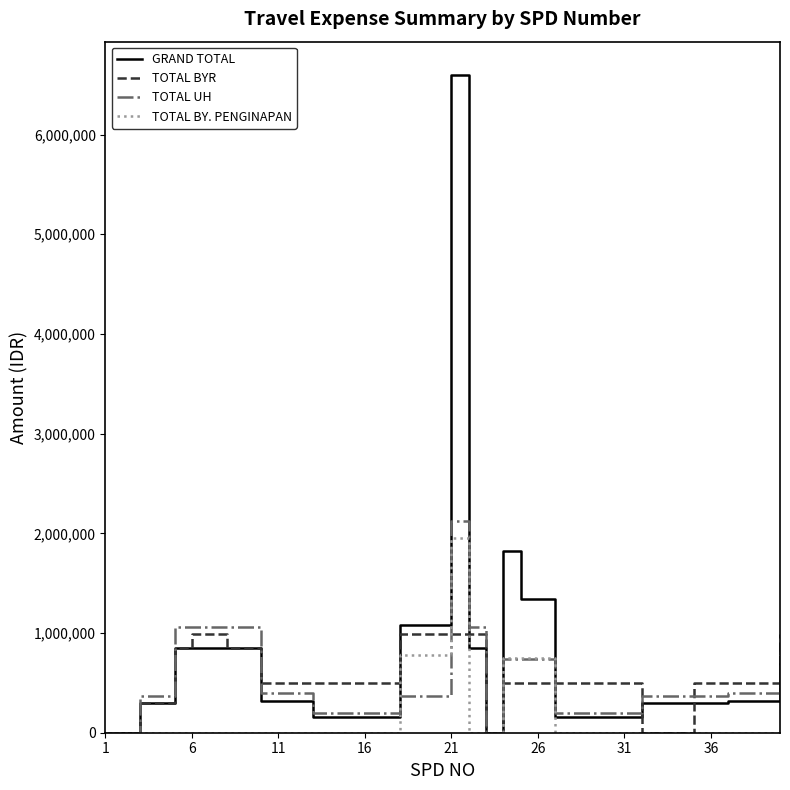

Which series has the largest range (max minus min)?

GRAND TOTAL